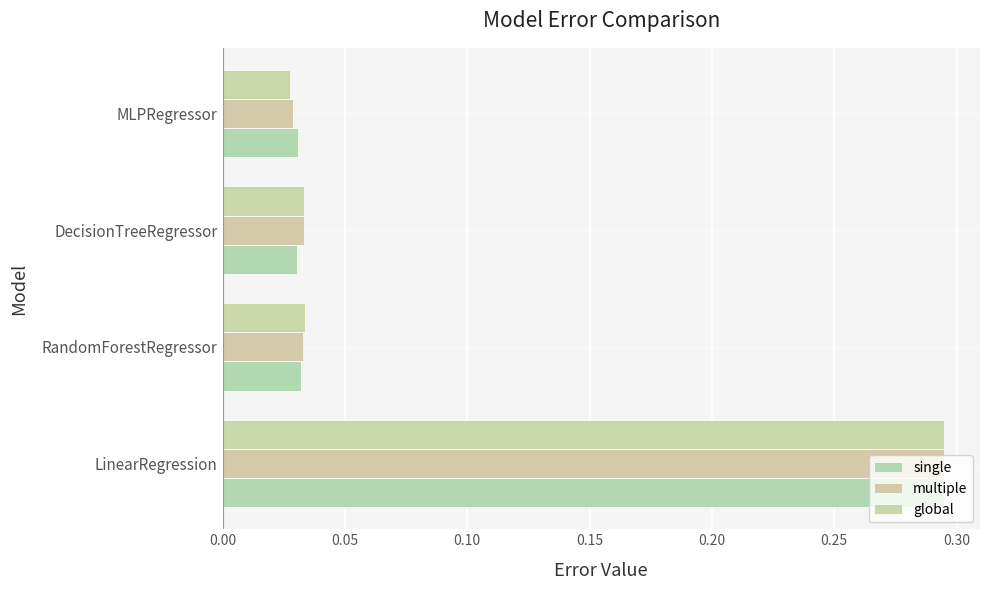

Which label corresponds to the smallest value in the chart?

MLPRegressor